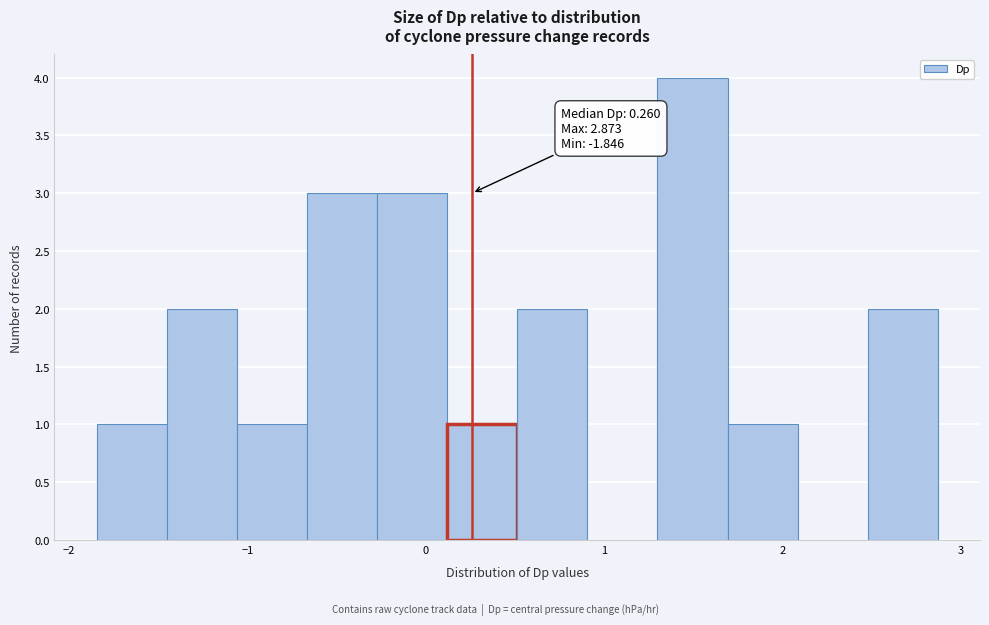

Around what value on the x-axis is the tallest bar? Give the approximate position of its centre, as read against the axis.

1.5